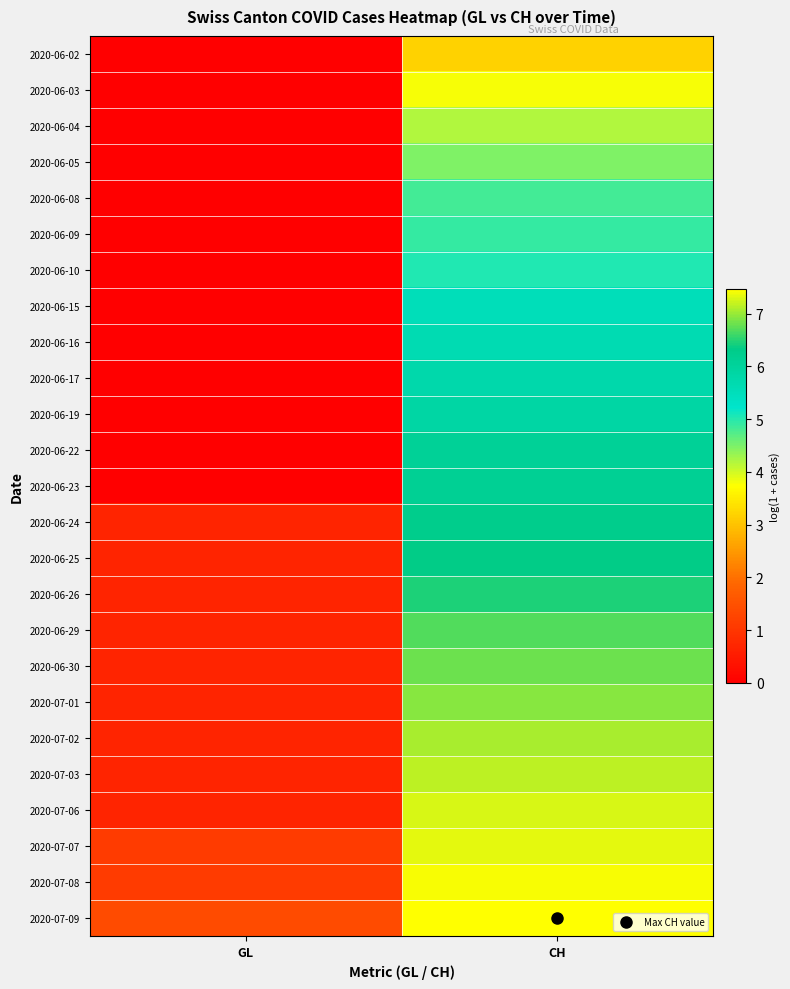

At which category is the sum across all series the highest?

CH